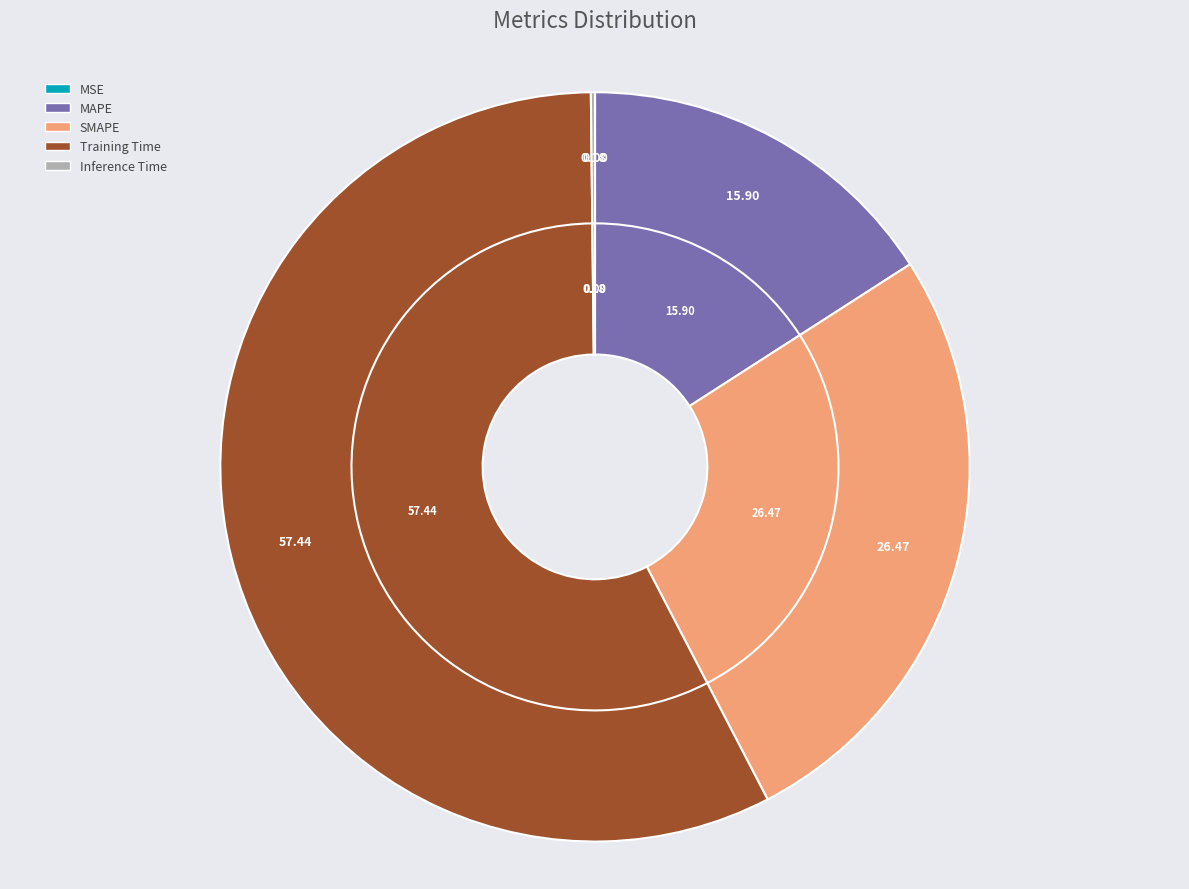

Which has a higher value, MAPE or MSE?

MAPE